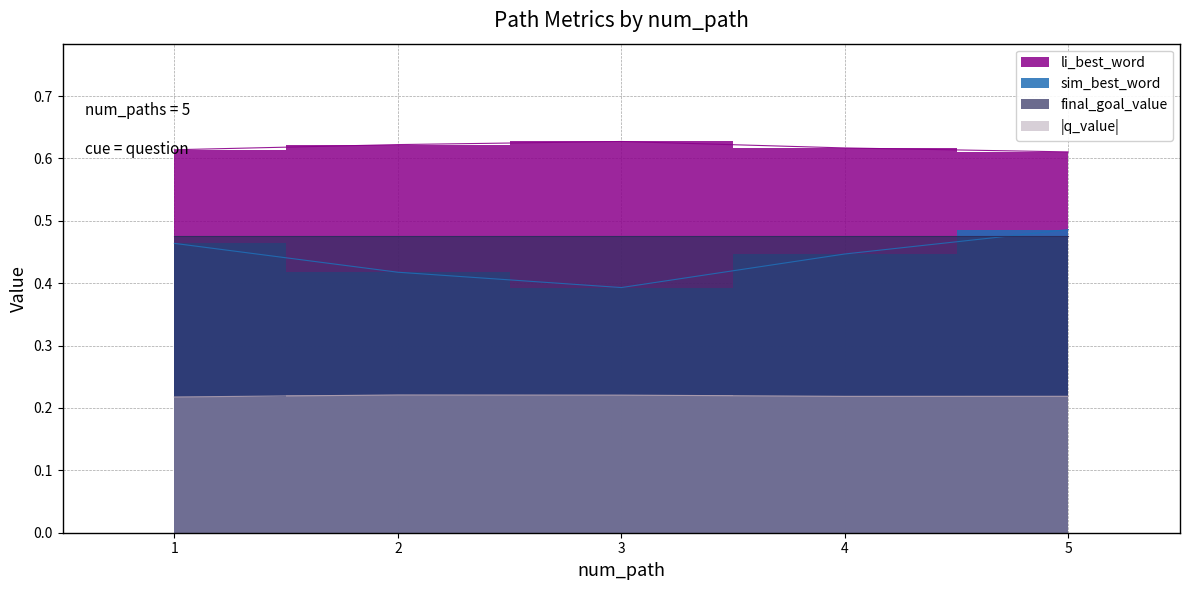

What is the sum of the sim_best_word values at 2 and 4?

0.9